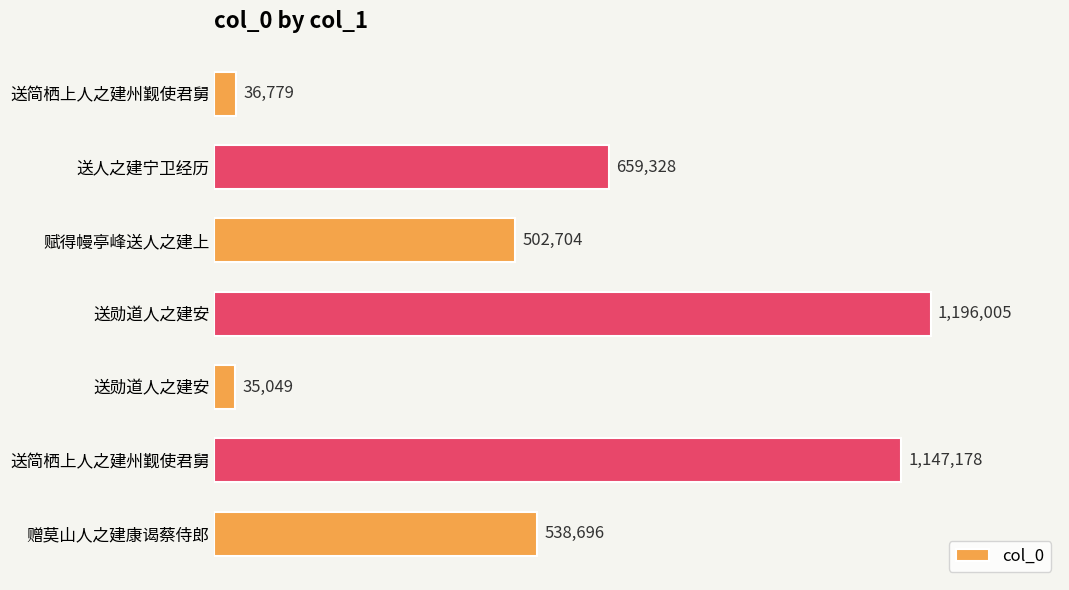

Where is the data nearest to the value 615527?

送人之建宁卫经历